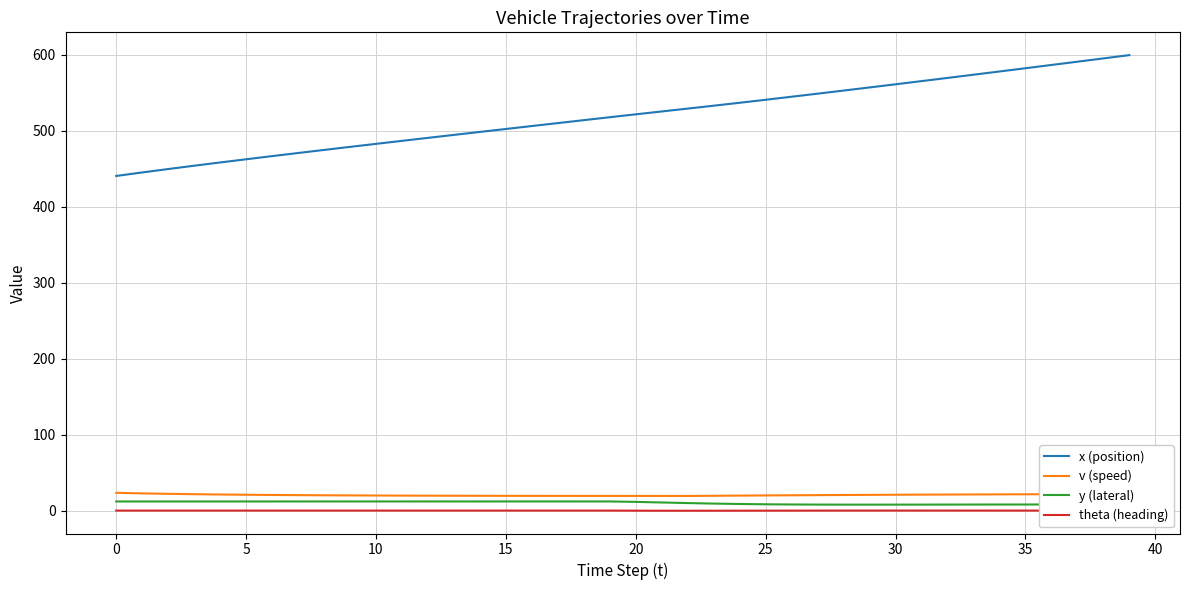

What is the greatest value displayed?

599.5